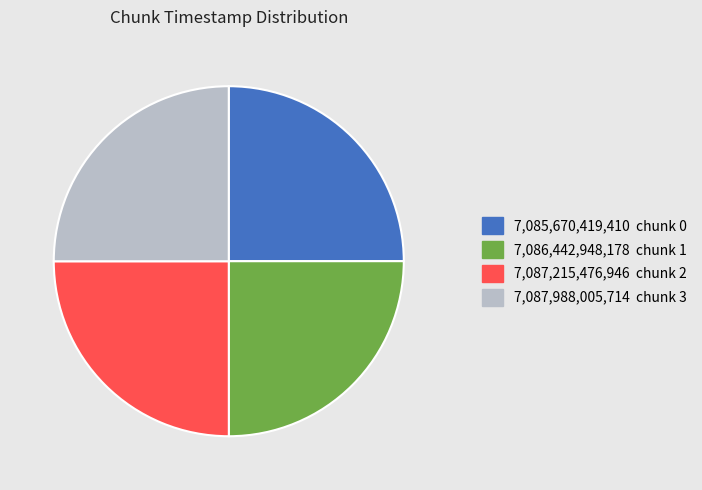

Is there a majority slice in this chart?

No